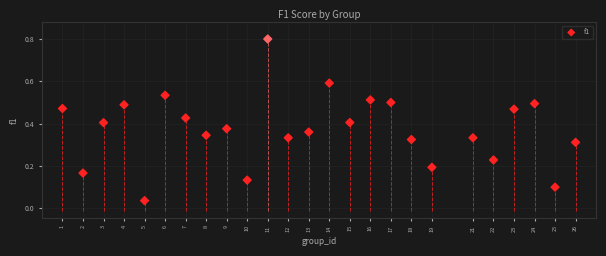

What is the range of Y values (max minus min)?

0.8